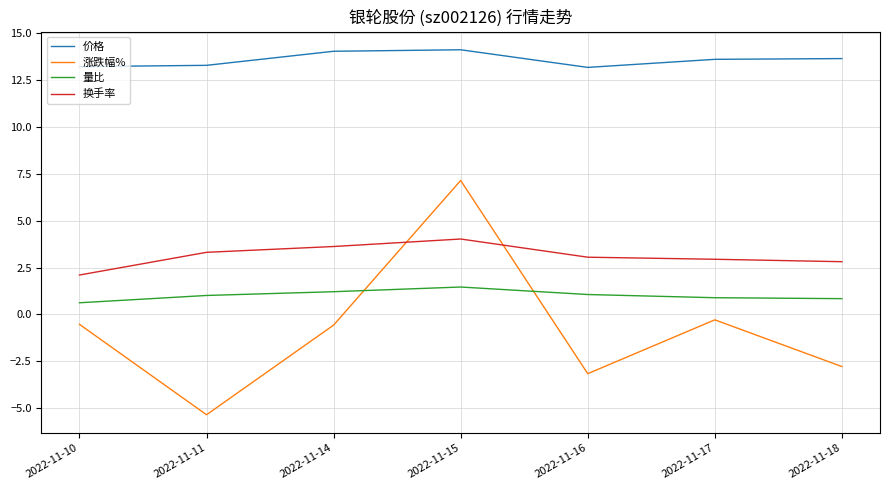

What is the difference between the 换手率 values at 2022-11-16 and 2022-11-15?

1.0